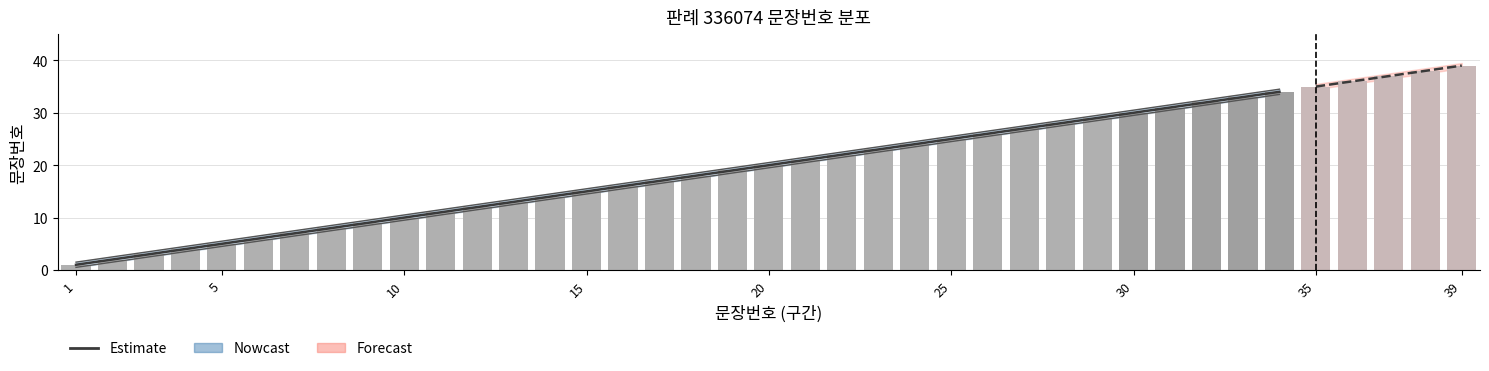

What is the value of the lower_estimate bar at the 39th from the left?

38.5